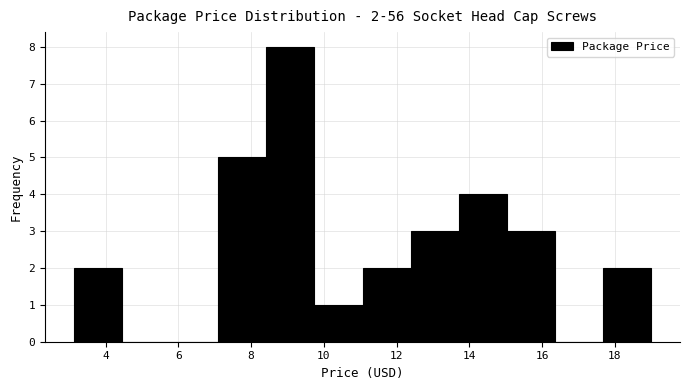

Over which range of the x-axis is the bar tallest?

8.4 to 9.8